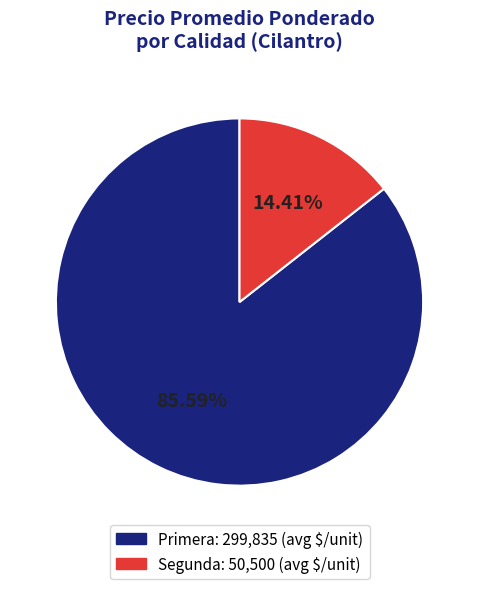

To the nearest percent, what is the difference between the largest and smallest slice percentages?

71%